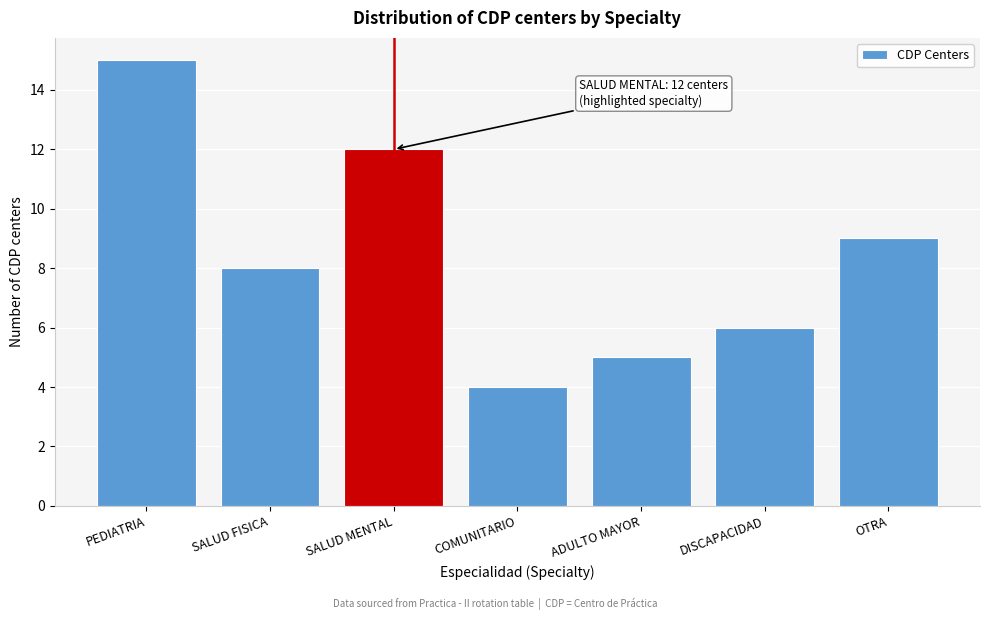

Reading left to right, what are all the values shown in this chart?

15	8	12	4	5	6	9